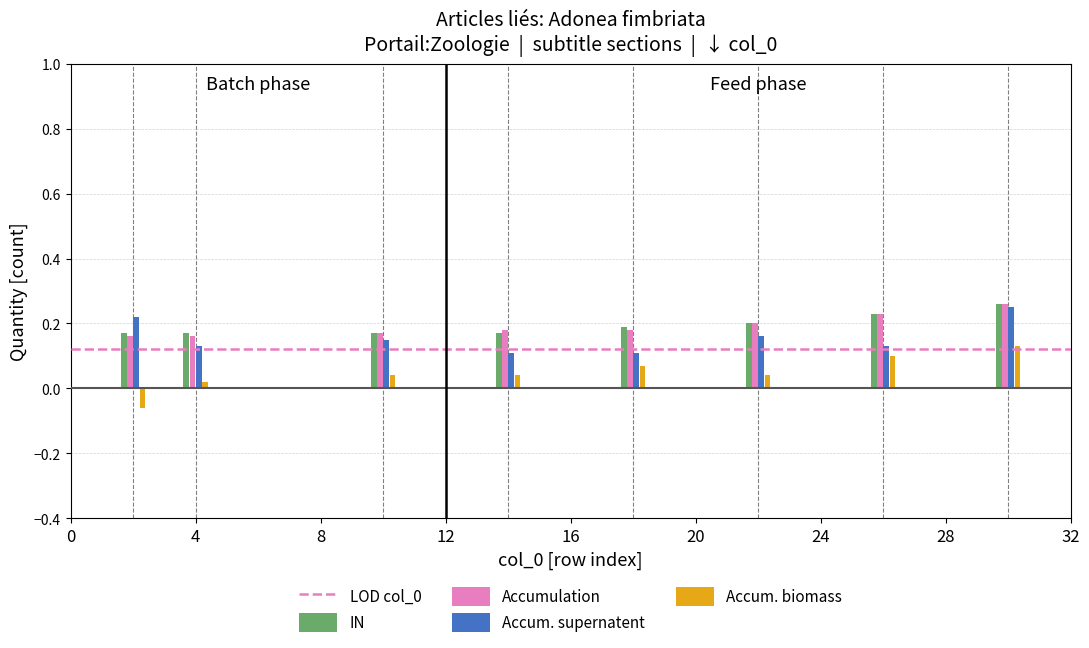

What is the sum of all IN values?

1.6